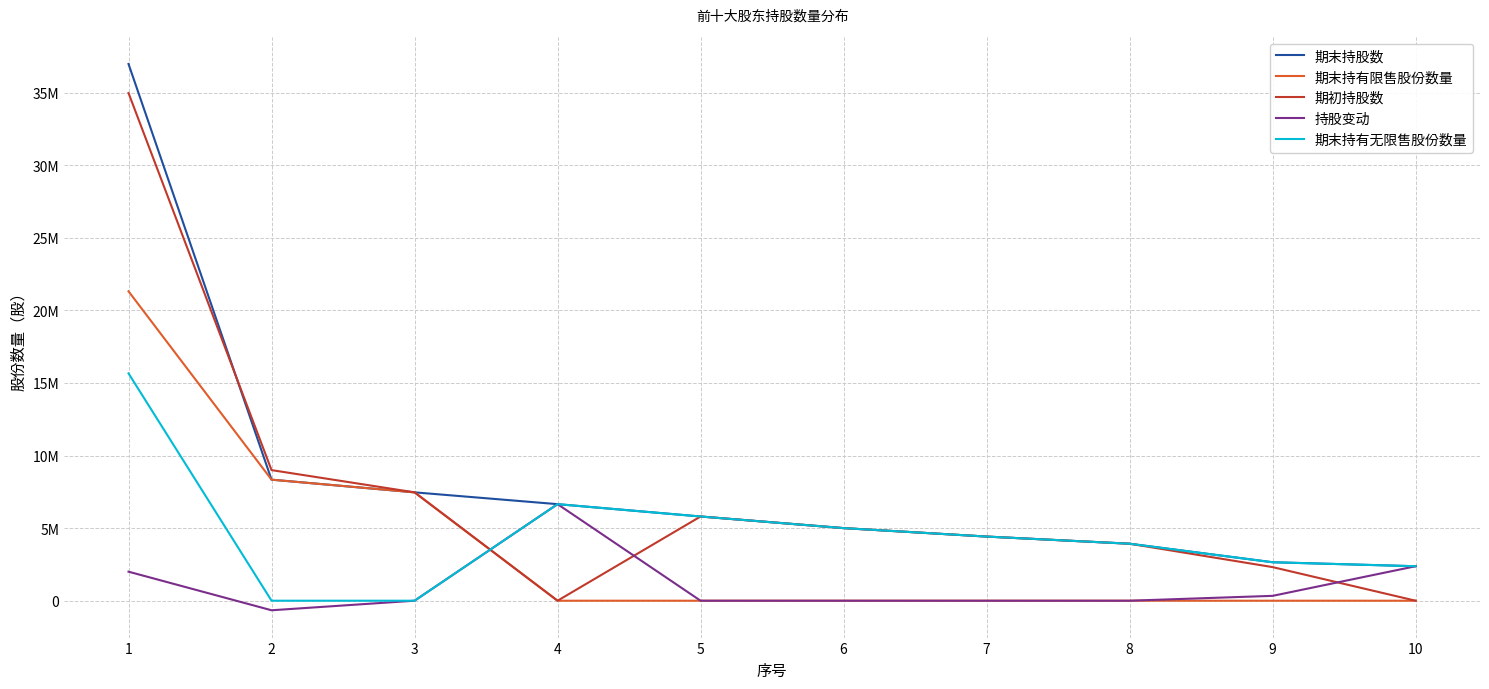

At 6, list the series in order from largest to smallest.

期末持股数, 期初持股数, 期末持有无限售股份数量, 期末持有限售股份数量, 持股变动